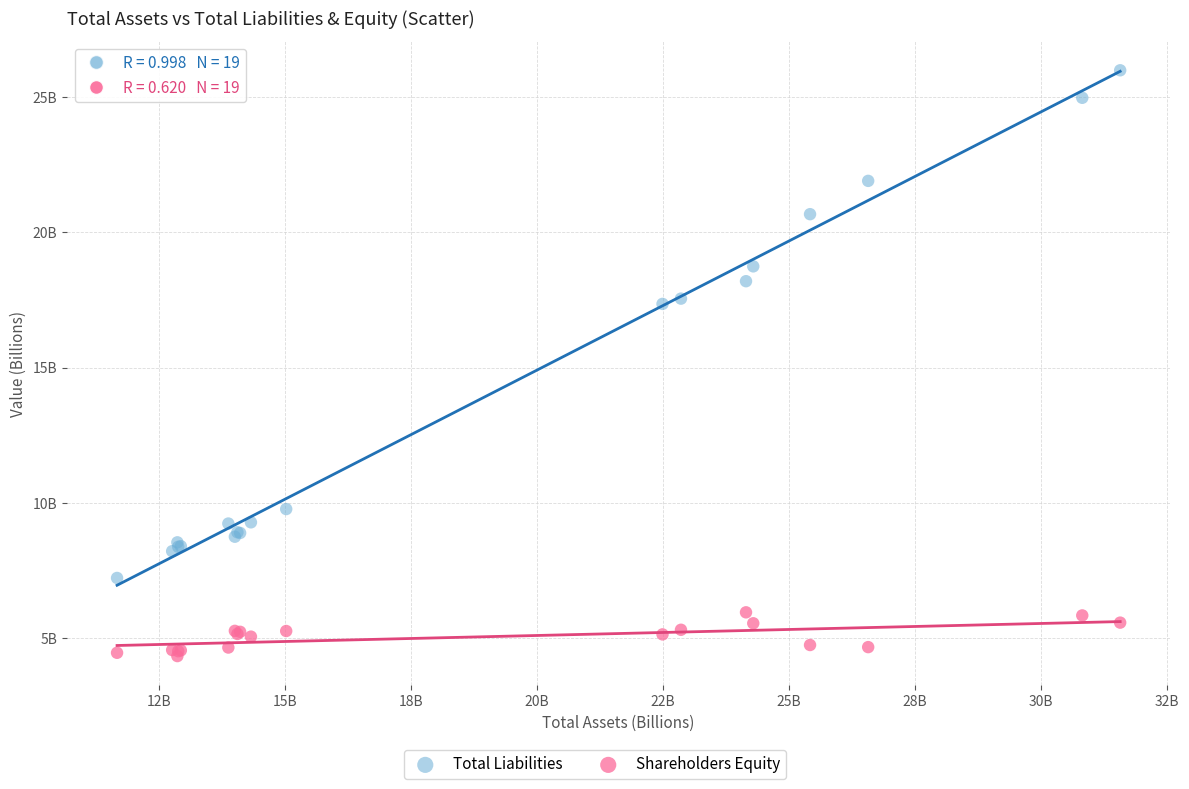

Which series reaches the minimum Y coordinate?

Shareholders Equity